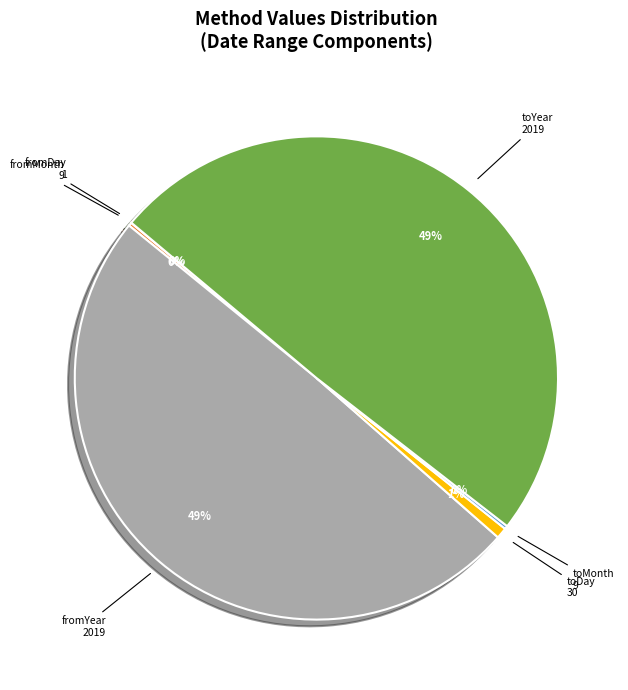

To the nearest percent, what portion does toYear represent?

49%